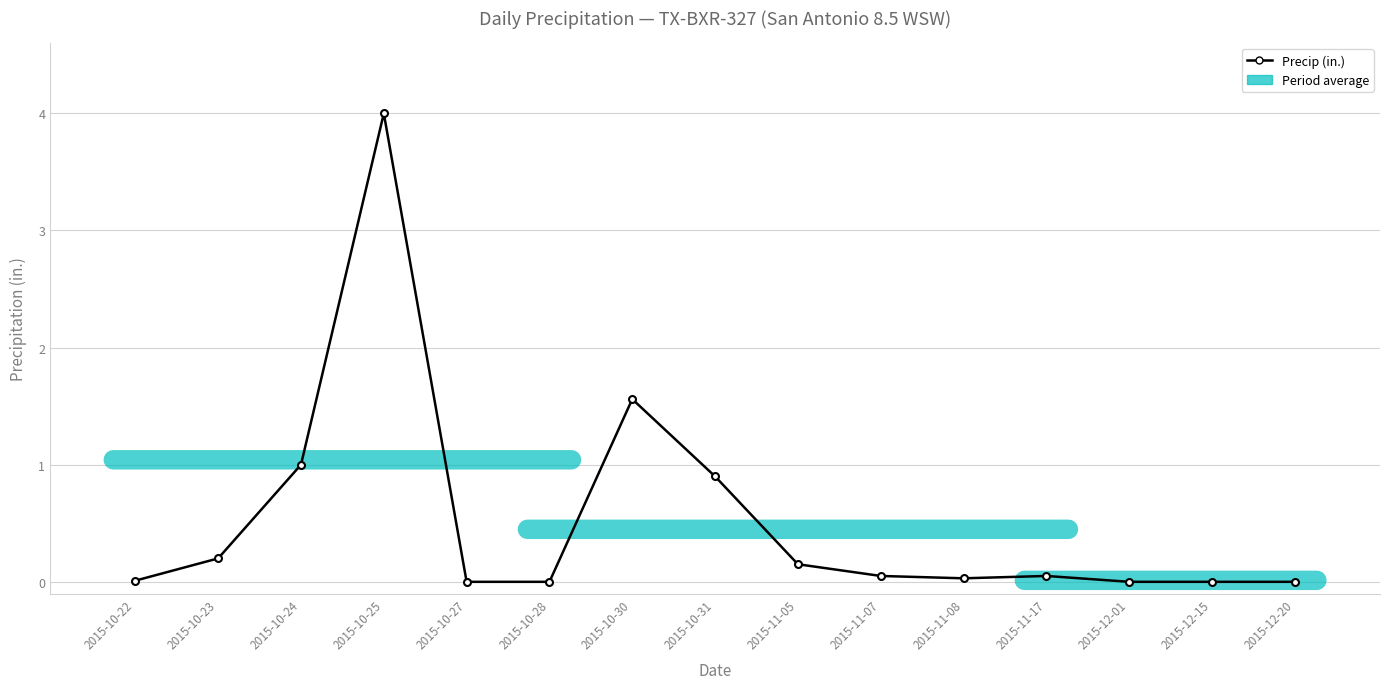

Between 2015-11-07 and 2015-10-24, which is larger?

2015-10-24